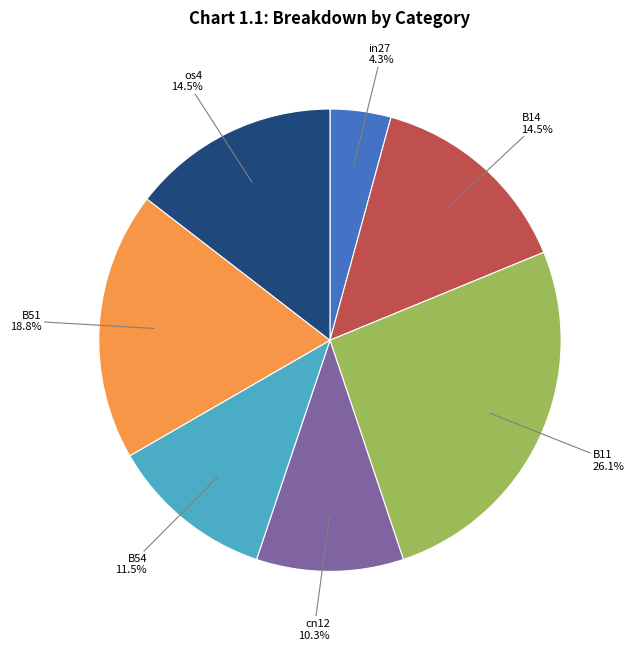

What percentage is the B11 slice, to the nearest percent?

26%